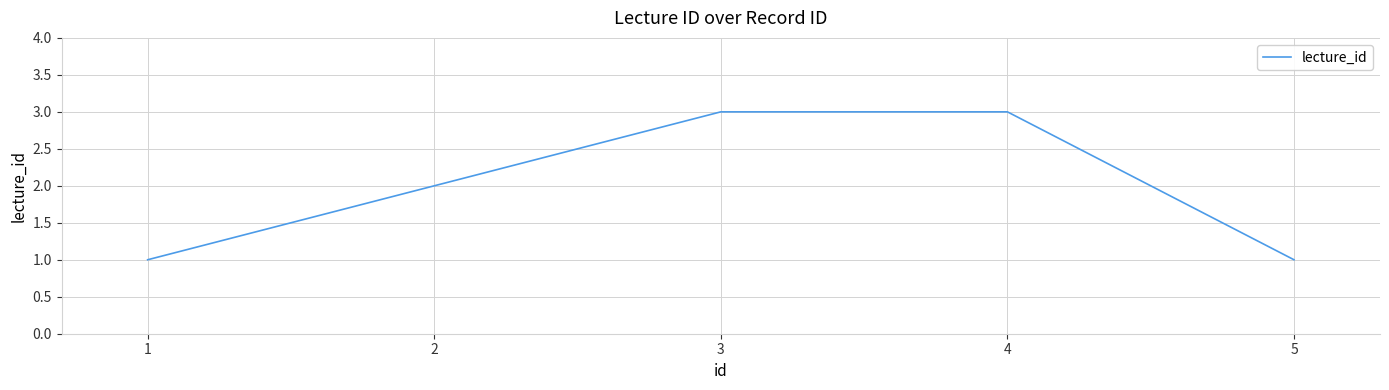

What value does the data have at 4?

3